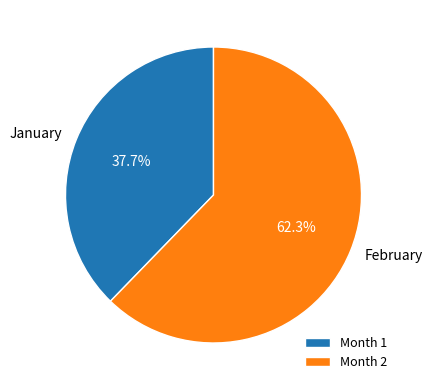

Is there a majority slice in this chart?

Yes